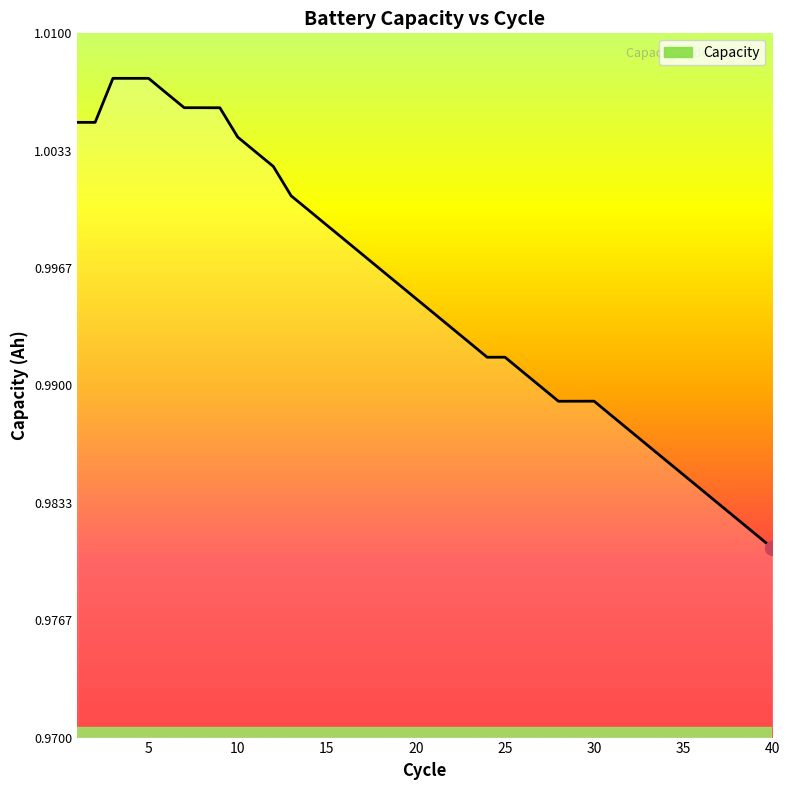

Does the chart display data point markers on the line(s)?

No